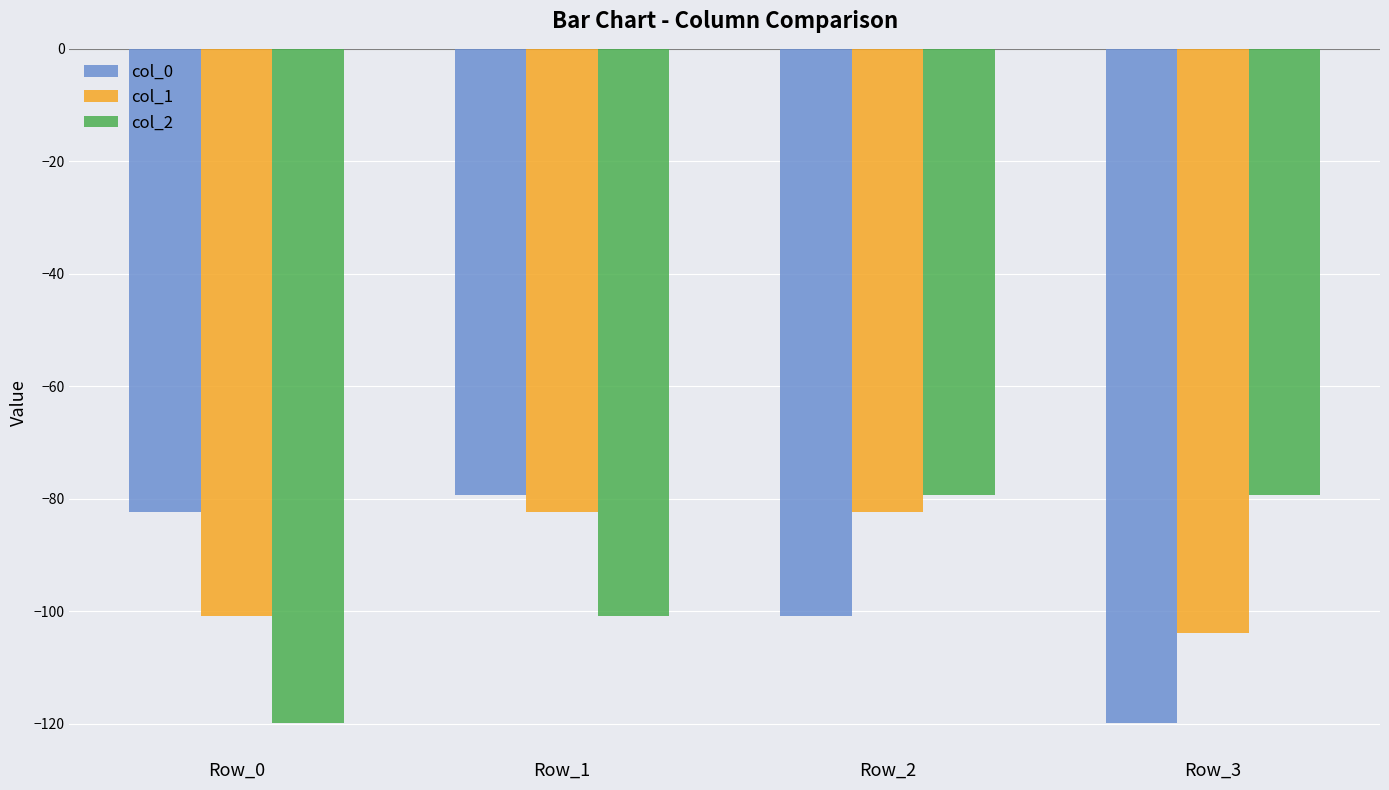

What is the total value across all series at Row_0?

-303.3